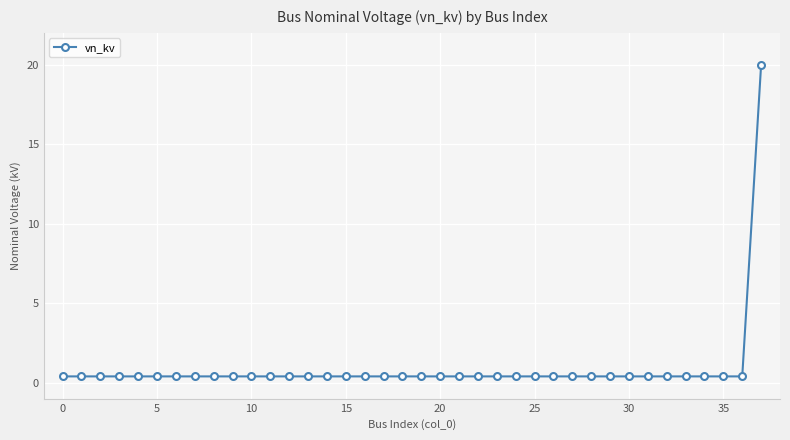

What is the difference between the maximum and second lowest values?

19.6